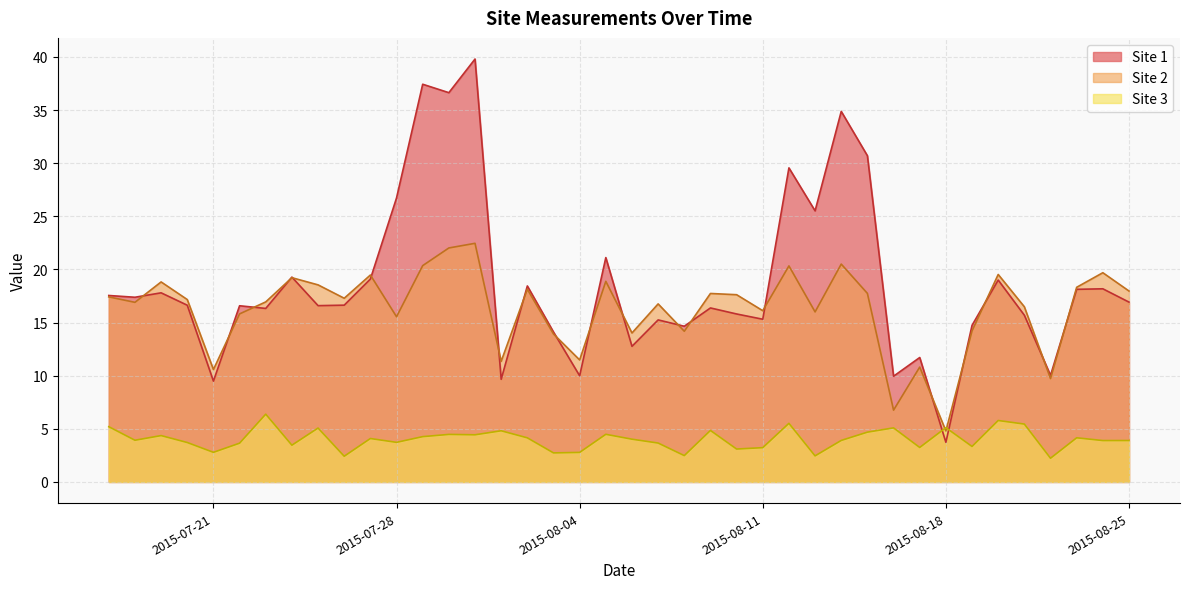

Reading left to right, what are all the values shown in this chart?

Site 1: 17.5	17.4	17.8	16.6	9.5	16.6	16.3	19.3	16.6	16.6	19.1	26.7	37.4	36.6	39.8	9.7	18.4	14.1	10.0	21.1	12.8	15.2	14.7	16.4	15.8	15.3	29.6	25.5	34.9	30.7	9.9	11.7	3.7	14.7	19.0	15.7	10.0	18.1	18.2	16.9
Site 2: 17.4	16.9	18.8	17.2	10.6	15.8	16.9	19.2	18.5	17.3	19.5	15.5	20.4	22.0	22.5	11.3	18.1	13.9	11.5	18.9	14.0	16.8	14.2	17.7	17.6	16.1	20.3	16.0	20.5	17.7	6.8	10.8	4.8	14.2	19.5	16.5	9.7	18.3	19.7	18.0
Site 3: 5.2	3.9	4.4	3.7	2.8	3.6	6.4	3.5	5.1	2.4	4.1	3.7	4.3	4.5	4.4	4.8	4.2	2.7	2.8	4.5	4.0	3.7	2.5	4.8	3.1	3.2	5.5	2.5	3.9	4.7	5.1	3.2	5.1	3.3	5.8	5.4	2.2	4.2	3.9	3.9